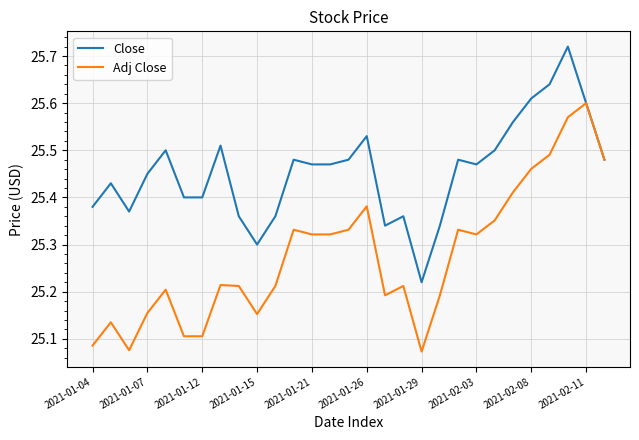

Rank the series by their average value, from highest to lowest.

Close, Adj Close